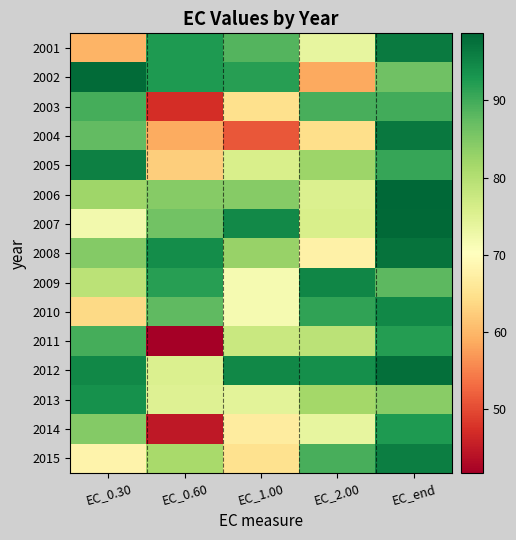

What is the total value across all series at EC_0.60?

1116.0